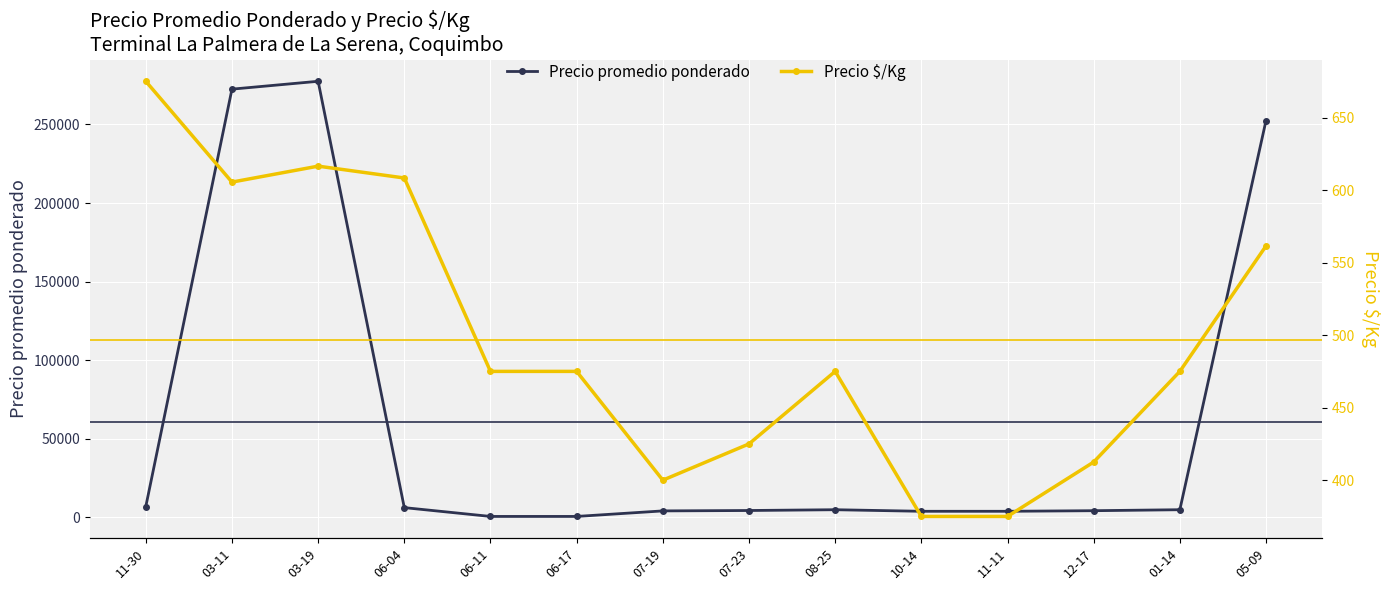

Reading left to right, what are all the values shown in this chart?

Precio promedio ponderado: 11-30=6750.0	03-11=272500.0	03-19=277500.0	06-04=6083.3	06-11=475.0	06-17=475.0	07-19=4000.0	07-23=4250.0	08-25=4750.0	10-14=3750.0	11-11=3750.0	12-17=4125.0	01-14=4750.0	05-09=252500.0
Precio $/Kg: 11-30=675.0	03-11=605.5	03-19=616.5	06-04=608.3	06-11=475.0	06-17=475.0	07-19=400.0	07-23=425.0	08-25=475.0	10-14=375.0	11-11=375.0	12-17=412.5	01-14=475.0	05-09=561.5